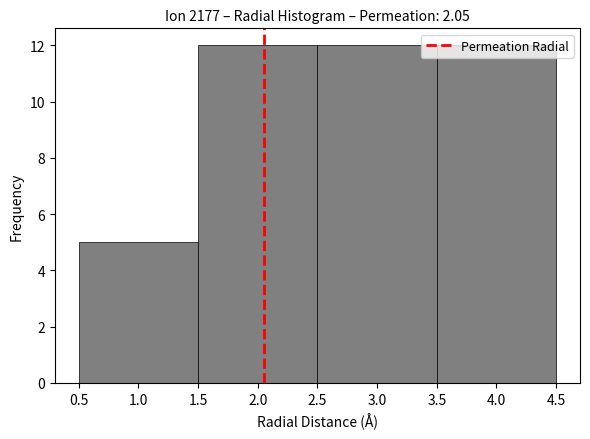

Reading left to right, transcribe this chart: for each bar, give the range it covers on the x-axis and its height. The values are not printed on the chart, so give them approximately, as read against the axis.

0.5 to 1.5: 5
1.5 to 2.5: 12
2.5 to 3.5: 12
3.5 to 4.5: 12